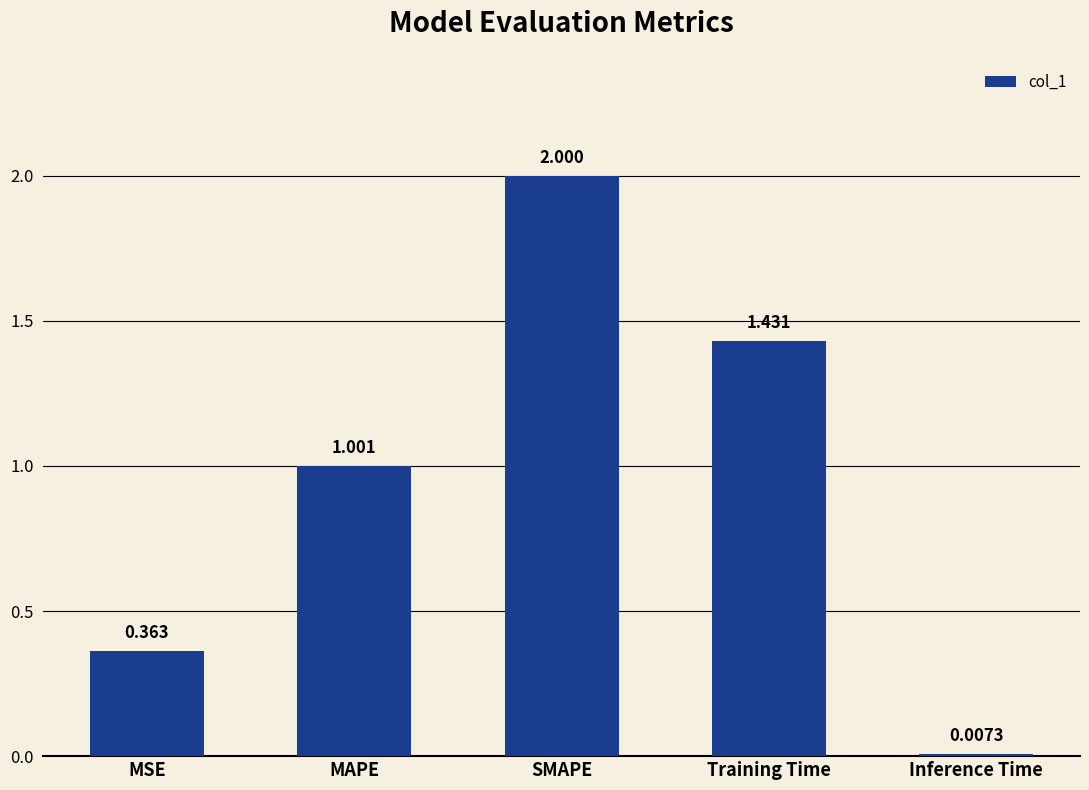

Which has a higher value, MAPE or Training Time?

Training Time